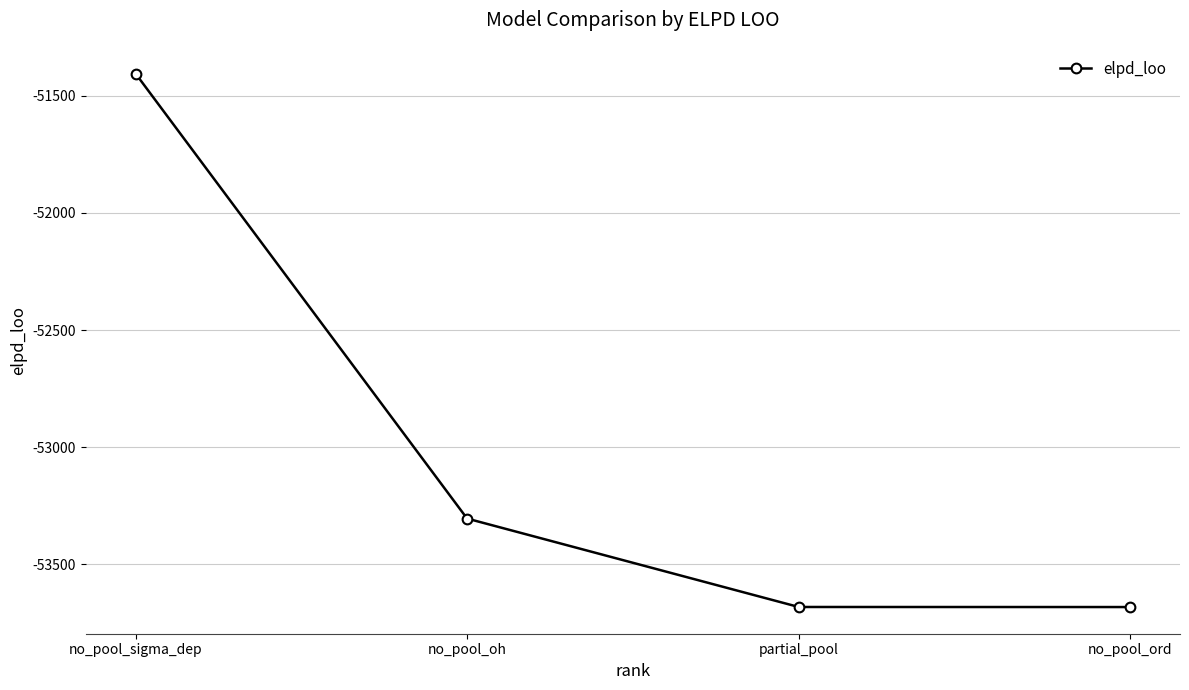

What is the average value?

-53018.4